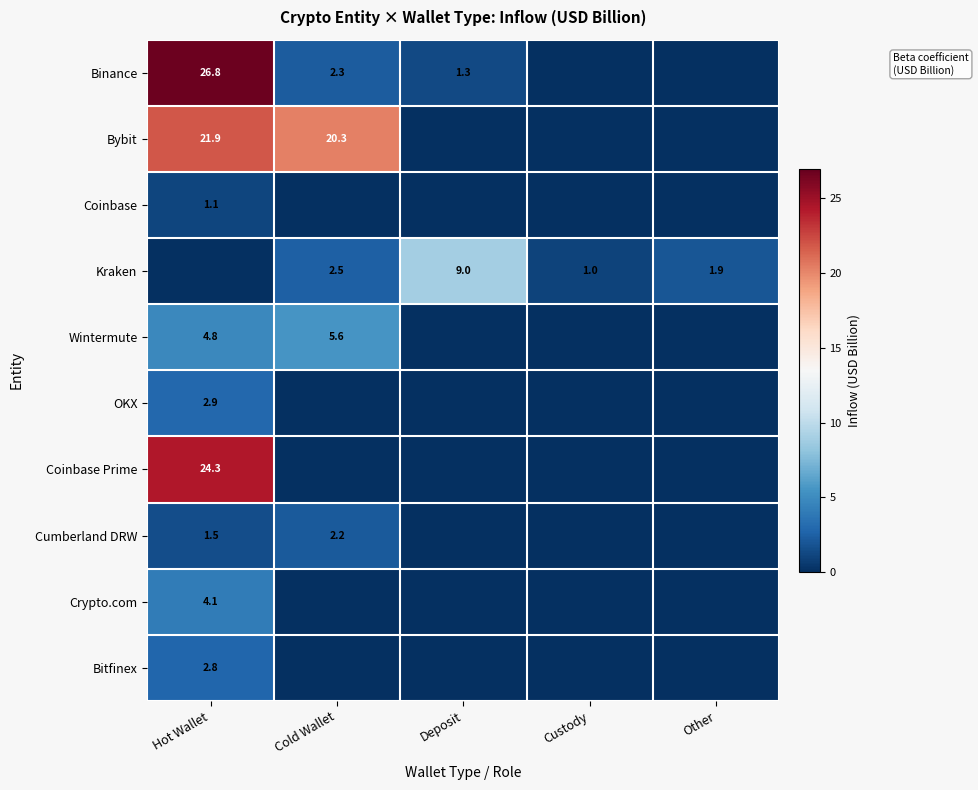

What is the difference between the Cumberland DRW values at Cold Wallet and Other?

2.2